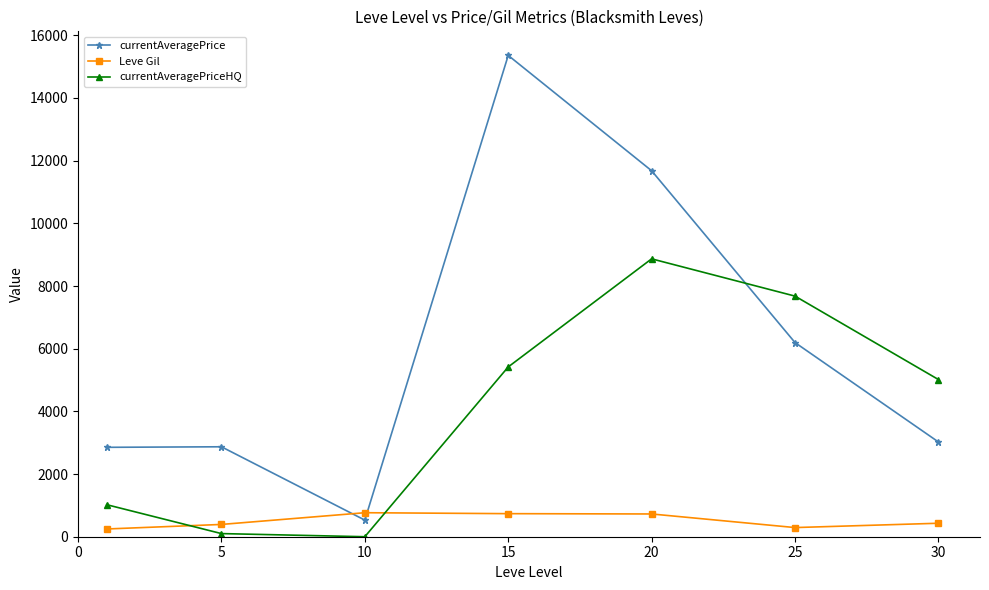

How many lines are shown in the chart?

3